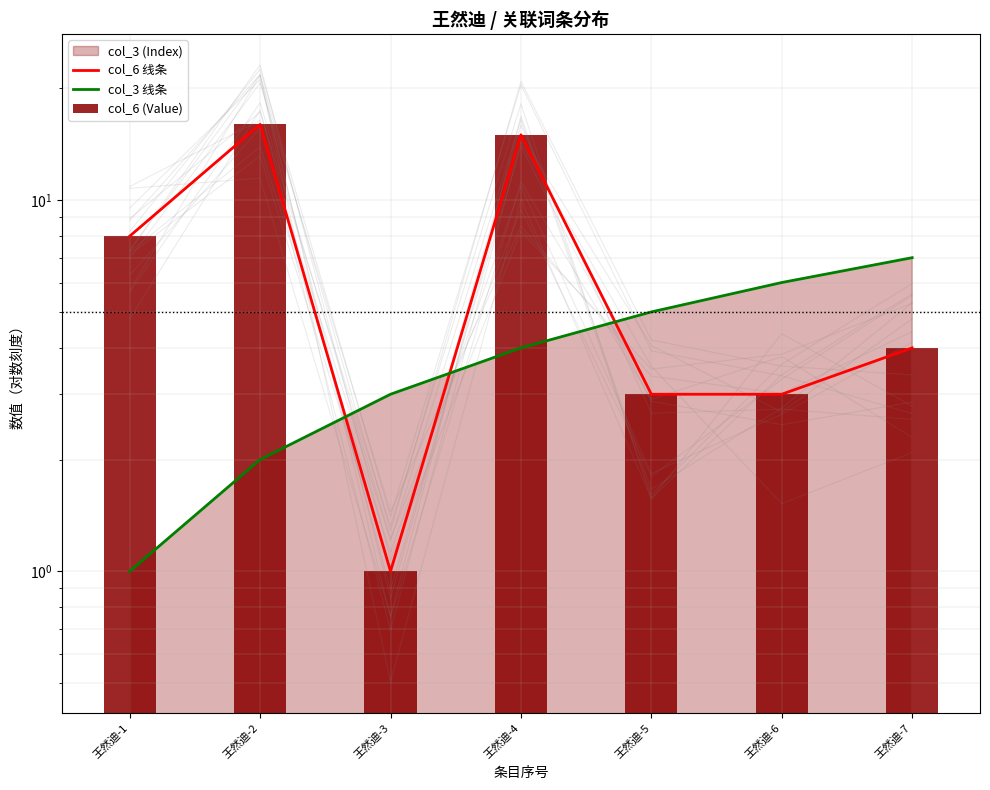

What is the approximate value of col_3 线条 at 王然迪-5?

5